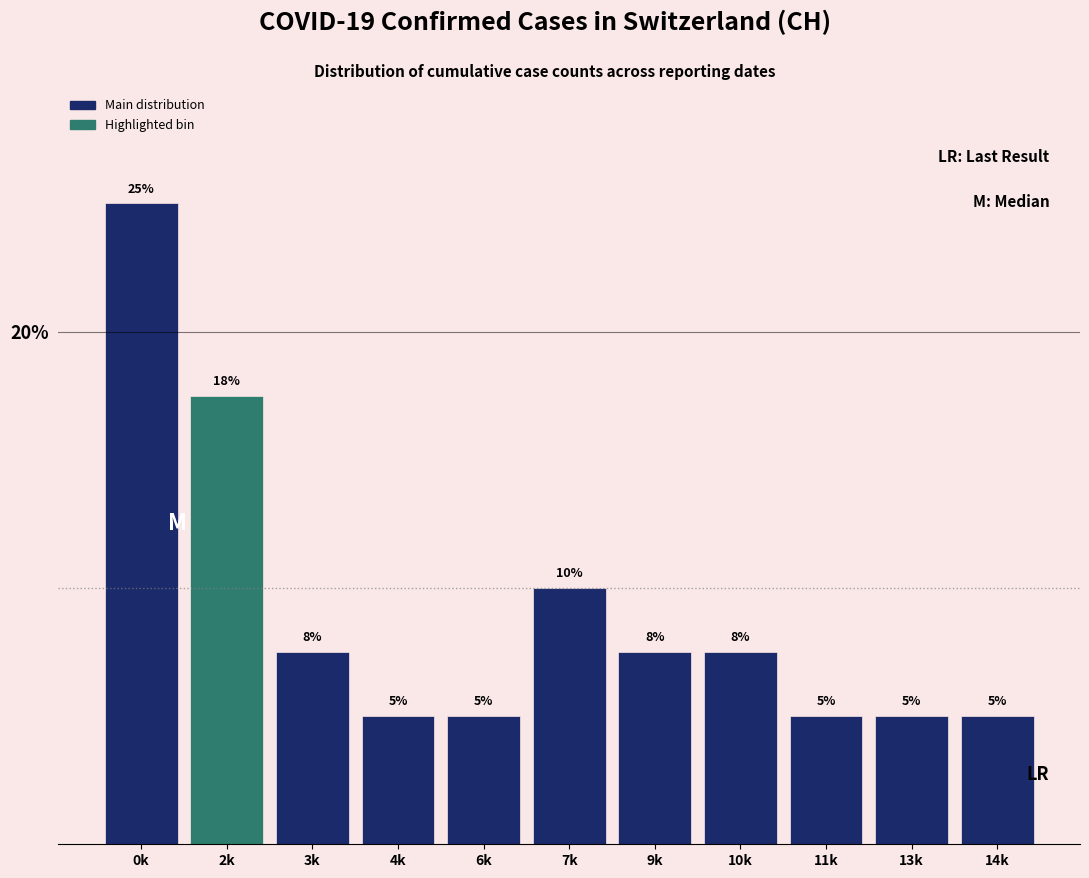

The value at 10k is 2.6. True or false?

False